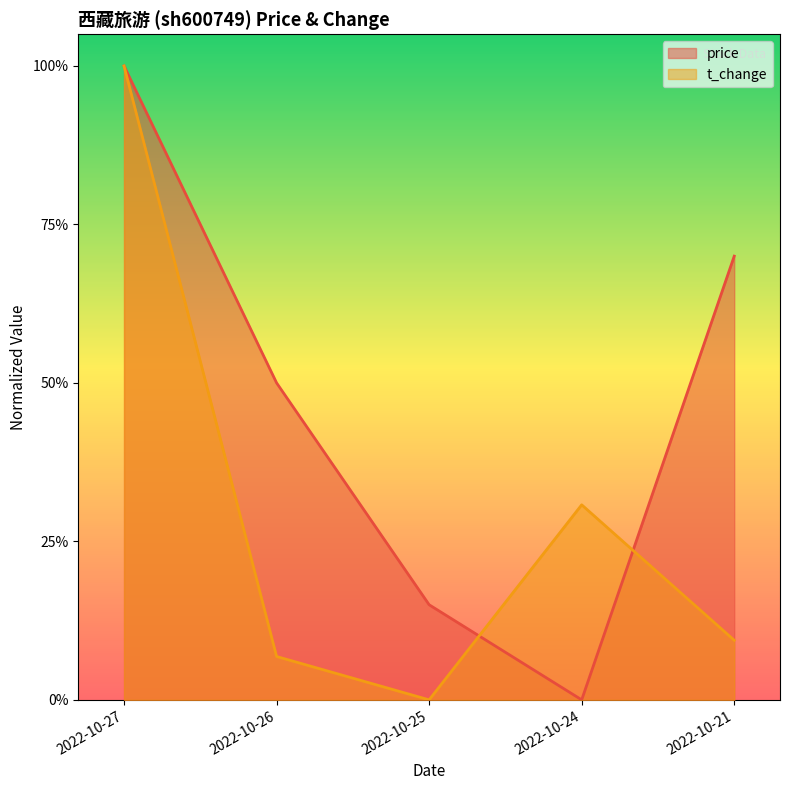

The t_change series shows 0.1 at 2022-10-26. True or false?

False